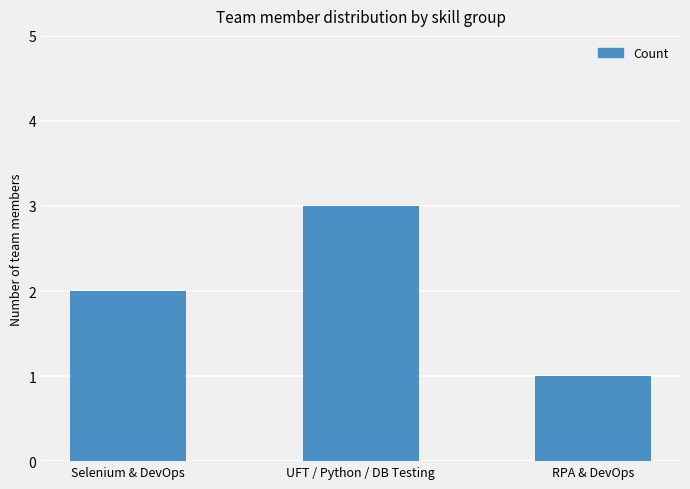

What is the label of the 1st bar from the right?

RPA & DevOps